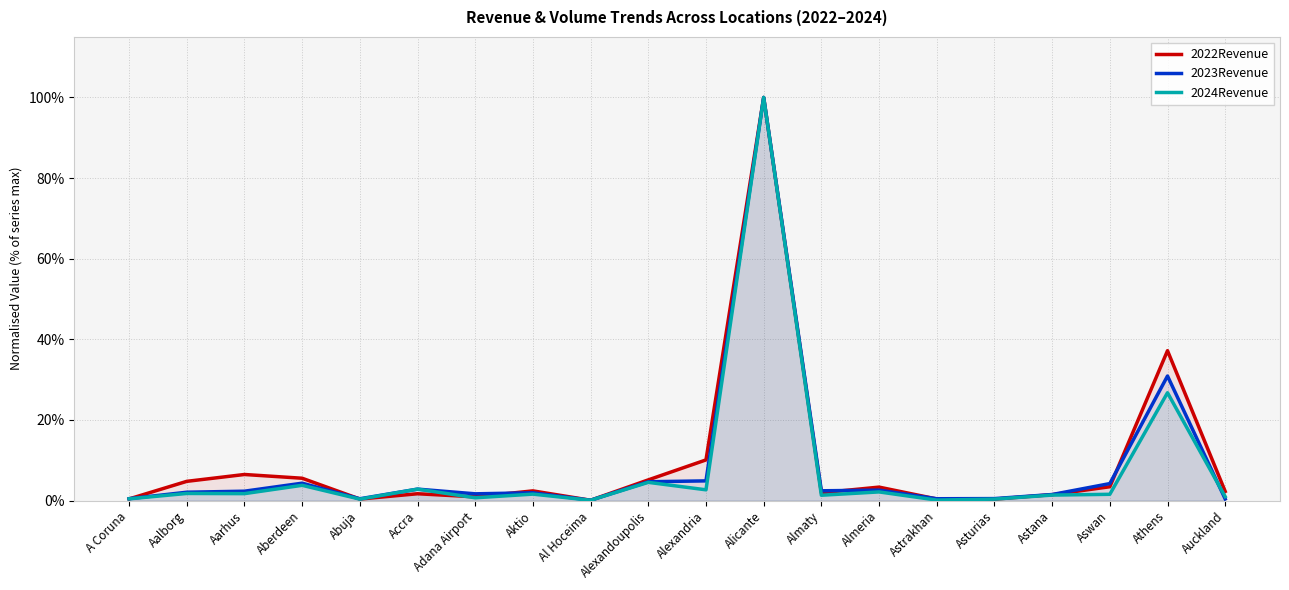

List the series in order of their overall mean, lowest first.

2024Revenue, 2023Revenue, 2022Revenue